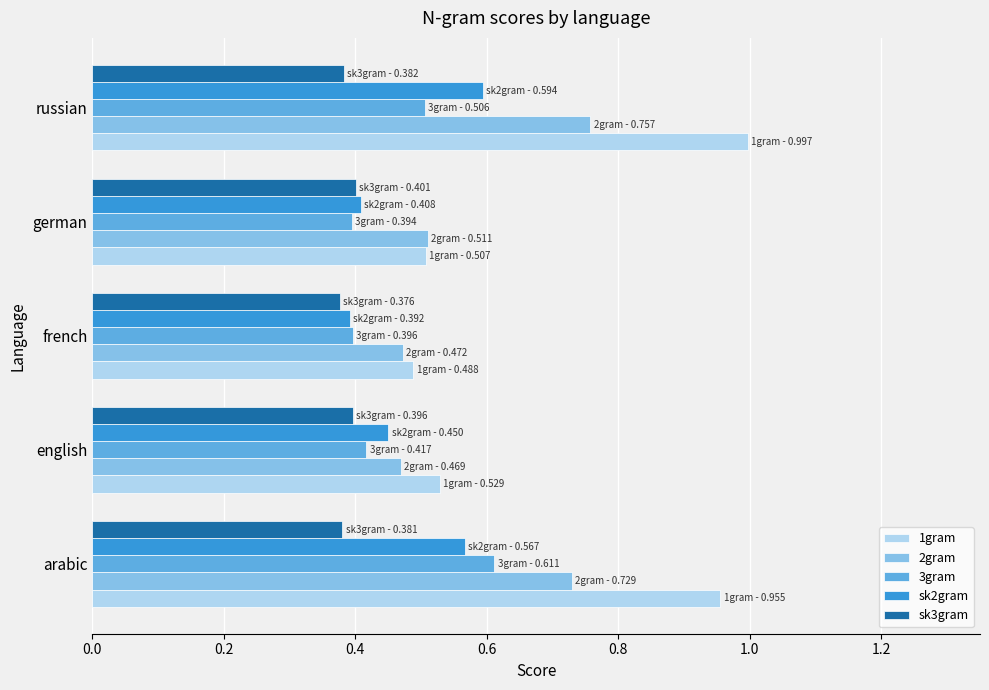

What are all the series names shown in the legend?

1gram, 2gram, 3gram, sk2gram, sk3gram